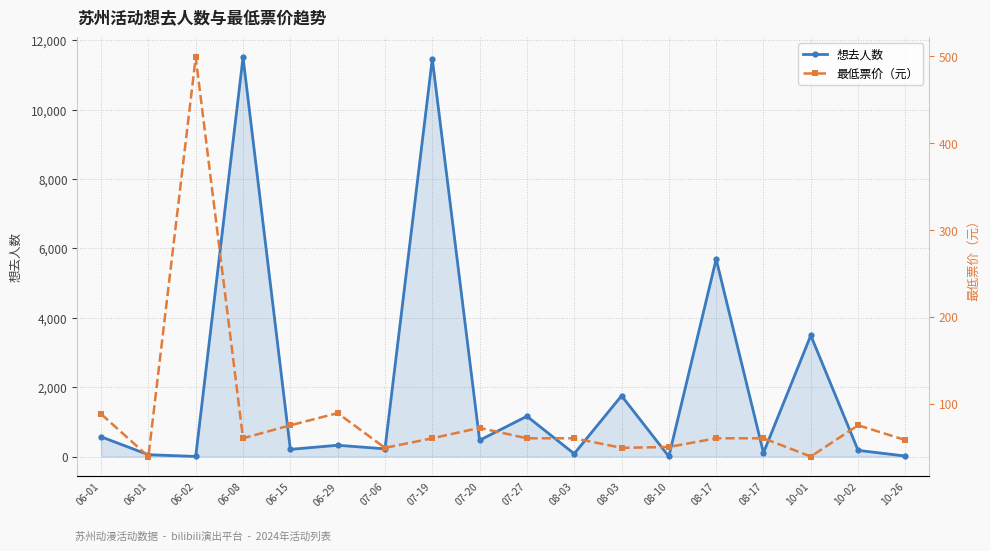

List the series in order of their peak value, highest first.

想去人数, 最低票价（元）